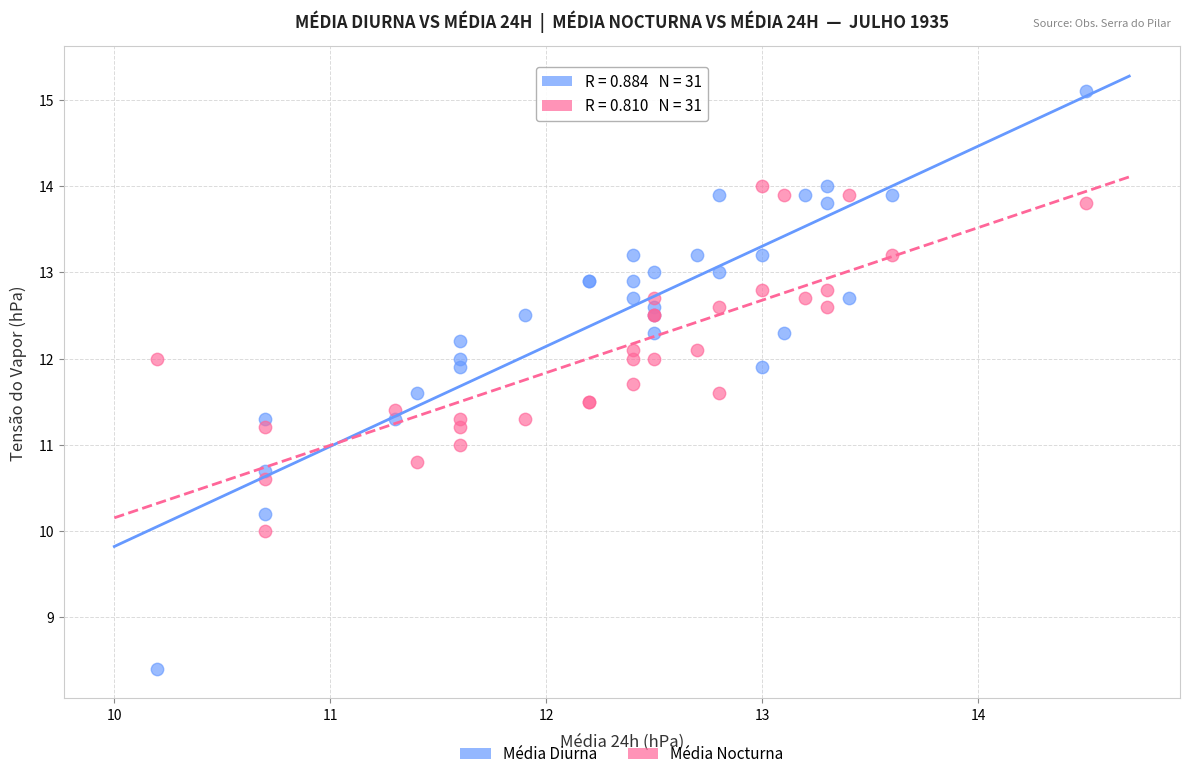

What are all the series names shown in the legend?

Média Diurna, Média Nocturna